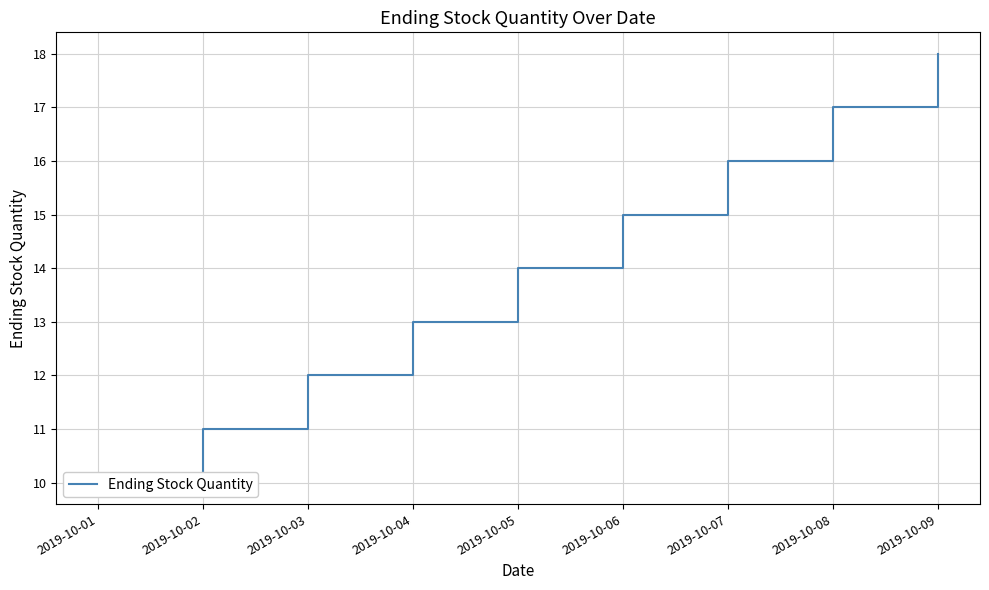

What is the ratio of the value at 2019-10-09 to the value at 2019-10-04?

1.4